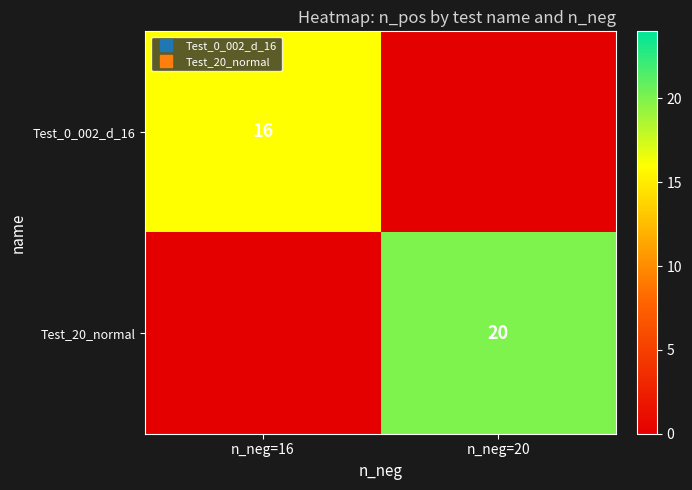

Count the Test_20_normal values in the range 0 to 20.

2